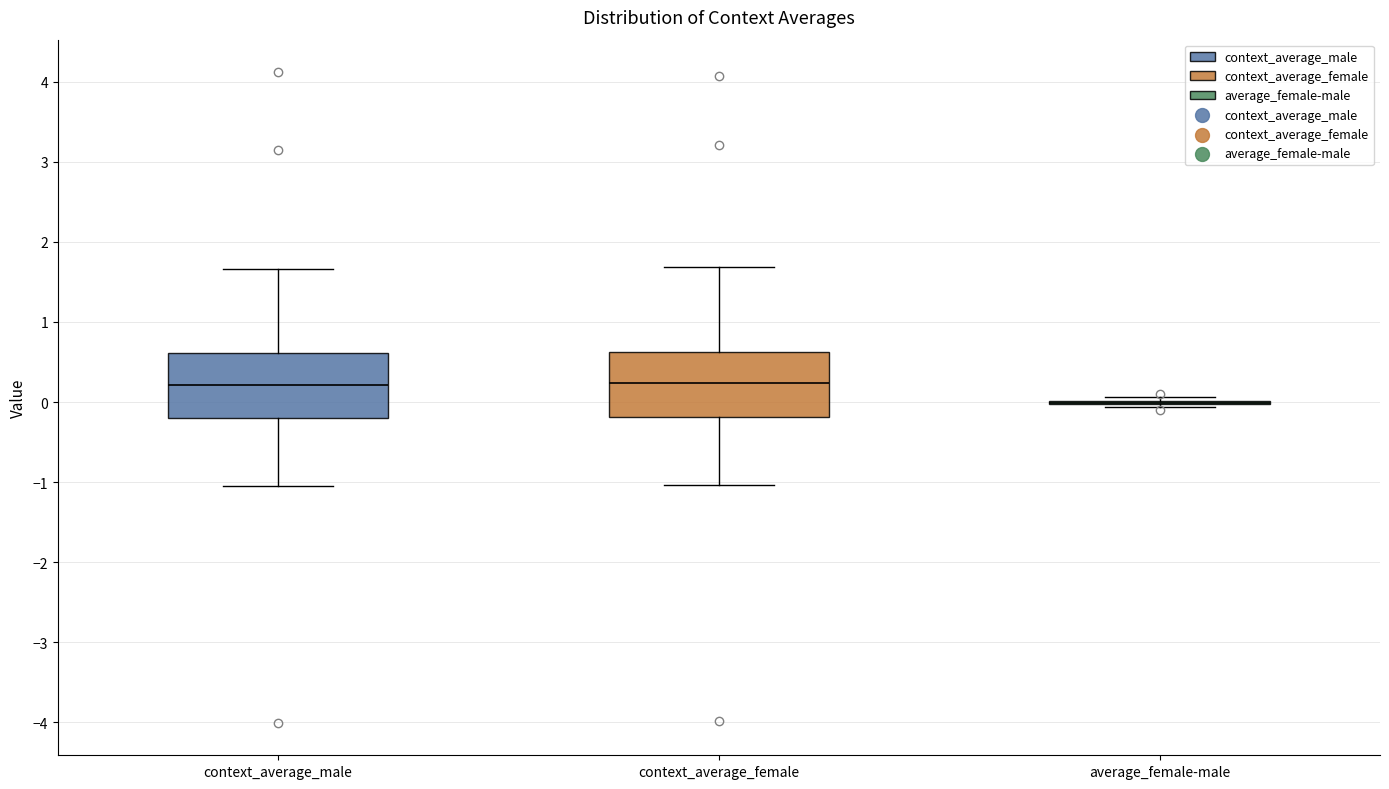

Reading left to right, transcribe this box plot: for each box, give where its median line is, the range the box spans, and where its two whiskers end, as read against the y-axis. The values are not printed on the chart, so give them approximately, as read against the axis.

context_average_male: median 0.2, box -0.2 to 0.6, whiskers -1.0 to 1.7
context_average_female: median 0.2, box -0.2 to 0.6, whiskers -1.0 to 1.7
average_female-male: box collapsed to a line at 0.0, whiskers -0.1 to 0.1